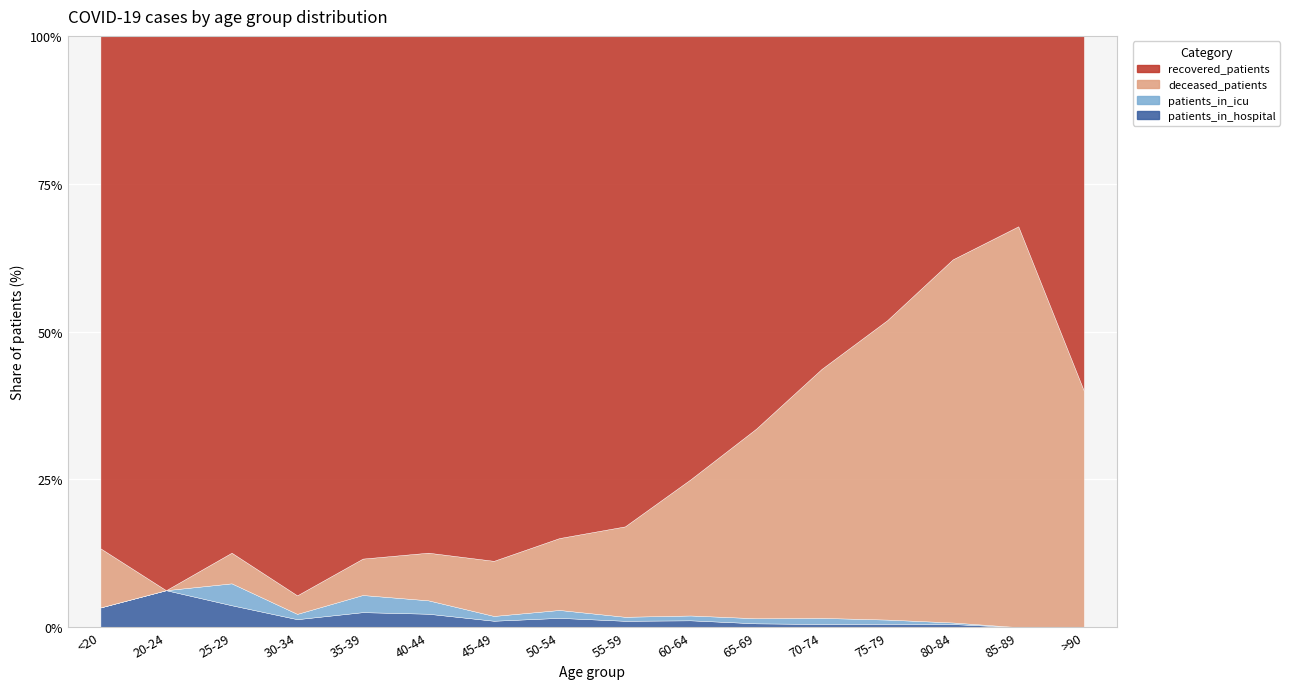

Reading left to right, what are all the values shown in this chart?

recovered_patients: <20=26	20-24=60	25-29=118	30-34=211	35-39=244	40-44=347	45-49=657	50-54=1082	55-59=1470	60-64=1560	65-69=1550	70-74=1368	75-79=678	80-84=144	85-89=19	>90=3
deceased_patients: <20=3	20-24=0	25-29=7	30-34=7	35-39=17	40-44=32	45-49=69	50-54=155	55-59=271	60-64=479	65-69=748	70-74=1023	75-79=714	80-84=234	85-89=40	>90=2
patients_in_icu: <20=0	20-24=0	25-29=5	30-34=2	35-39=8	40-44=9	45-49=6	50-54=17	55-59=12	60-64=17	65-69=20	70-74=25	75-79=10	80-84=1	85-89=0	>90=0
patients_in_hospital: <20=1	20-24=4	25-29=5	30-34=3	35-39=7	40-44=9	45-49=8	50-54=20	55-59=19	60-64=24	65-69=15	70-74=13	75-79=8	80-84=2	85-89=0	>90=0